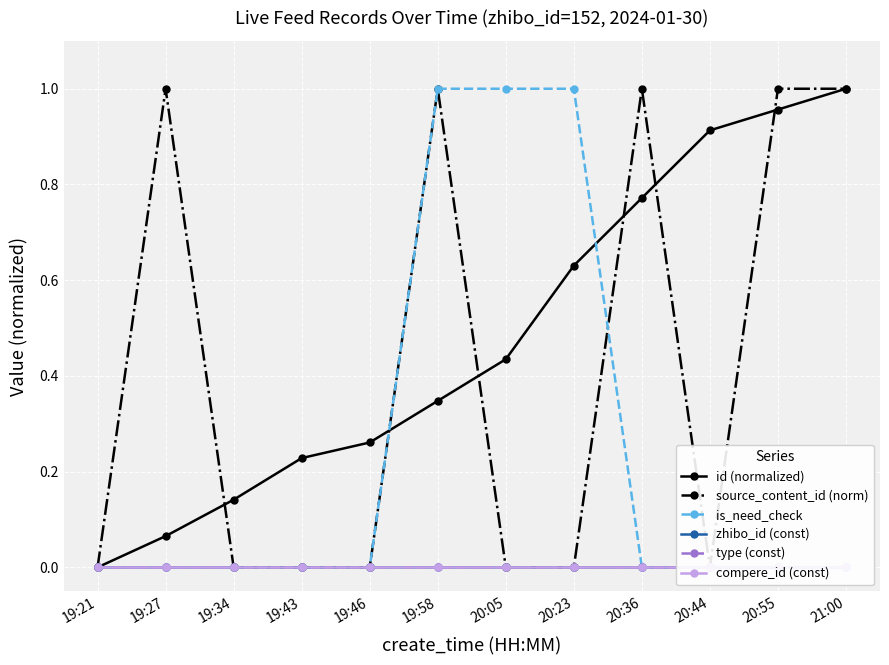

Reading left to right, transcribe all the data shown in this chart.

id (normalized): 0.0	0.1	0.1	0.2	0.3	0.3	0.4	0.6	0.8	0.9	1.0	1.0
source_content_id (norm): 0.0	1.0	0.0	0.0	0.0	1.0	0.0	0.0	1.0	0.0	1.0	1.0
is_need_check: 0.0	0.0	0.0	0.0	0.0	1.0	1.0	1.0	0.0	0.0	0.0	0.0
zhibo_id (const): 0.0	0.0	0.0	0.0	0.0	0.0	0.0	0.0	0.0	0.0	0.0	0.0
type (const): 0.0	0.0	0.0	0.0	0.0	0.0	0.0	0.0	0.0	0.0	0.0	0.0
compere_id (const): 0.0	0.0	0.0	0.0	0.0	0.0	0.0	0.0	0.0	0.0	0.0	0.0